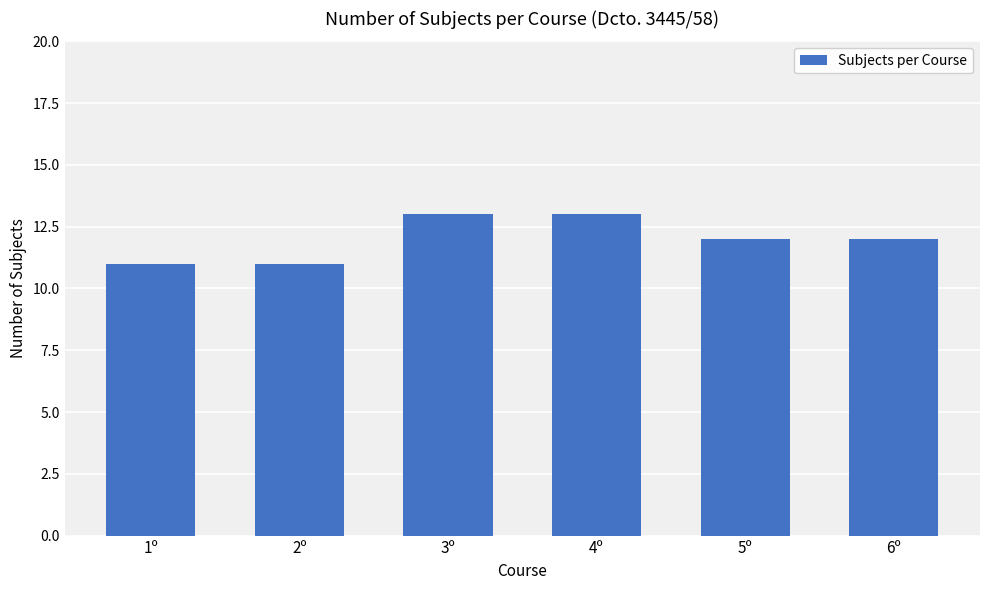

True or false: the data shows 13 at 3º.

True